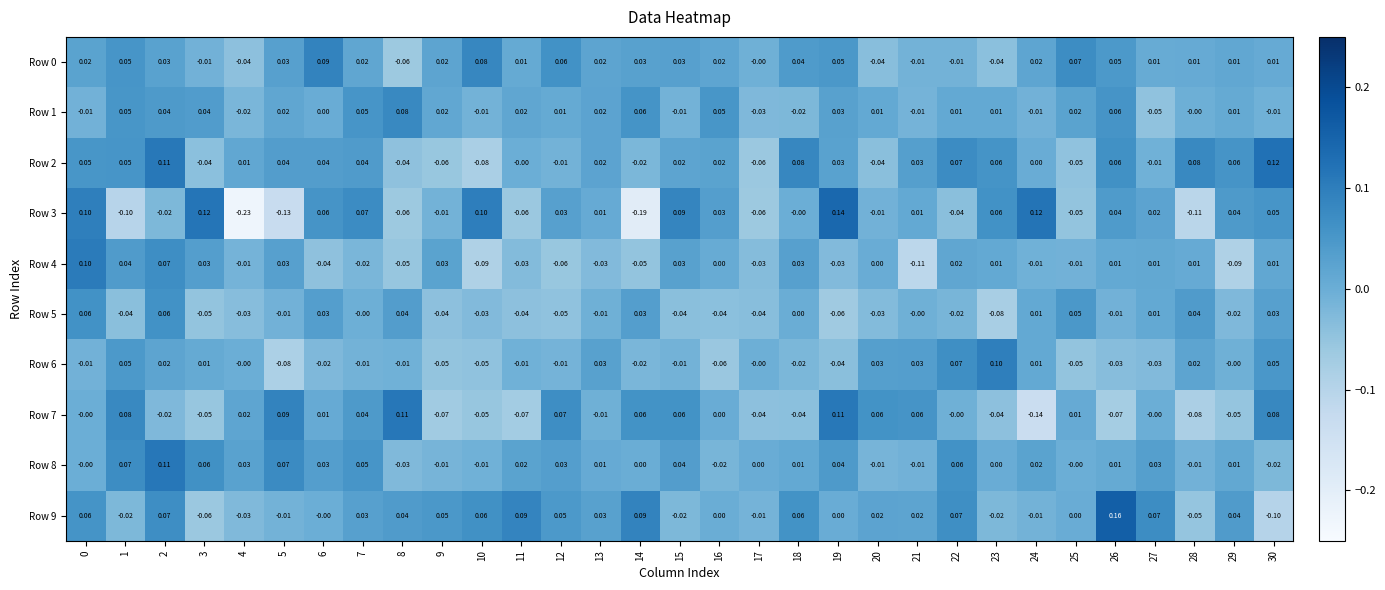

Is the value of Row 4 at 1 greater than the value of Row 3 at 10?

No